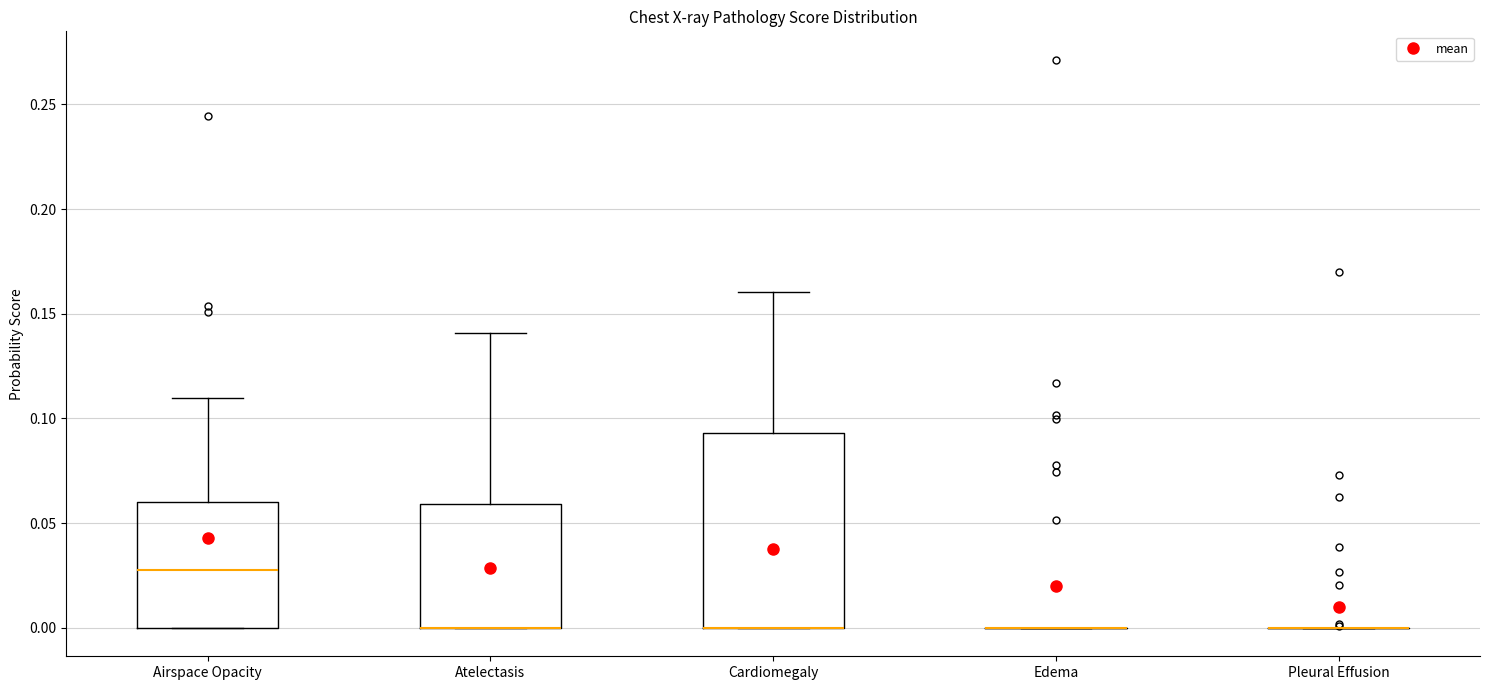

Which box is the tallest, from its lower edge to its upper edge?

Cardiomegaly